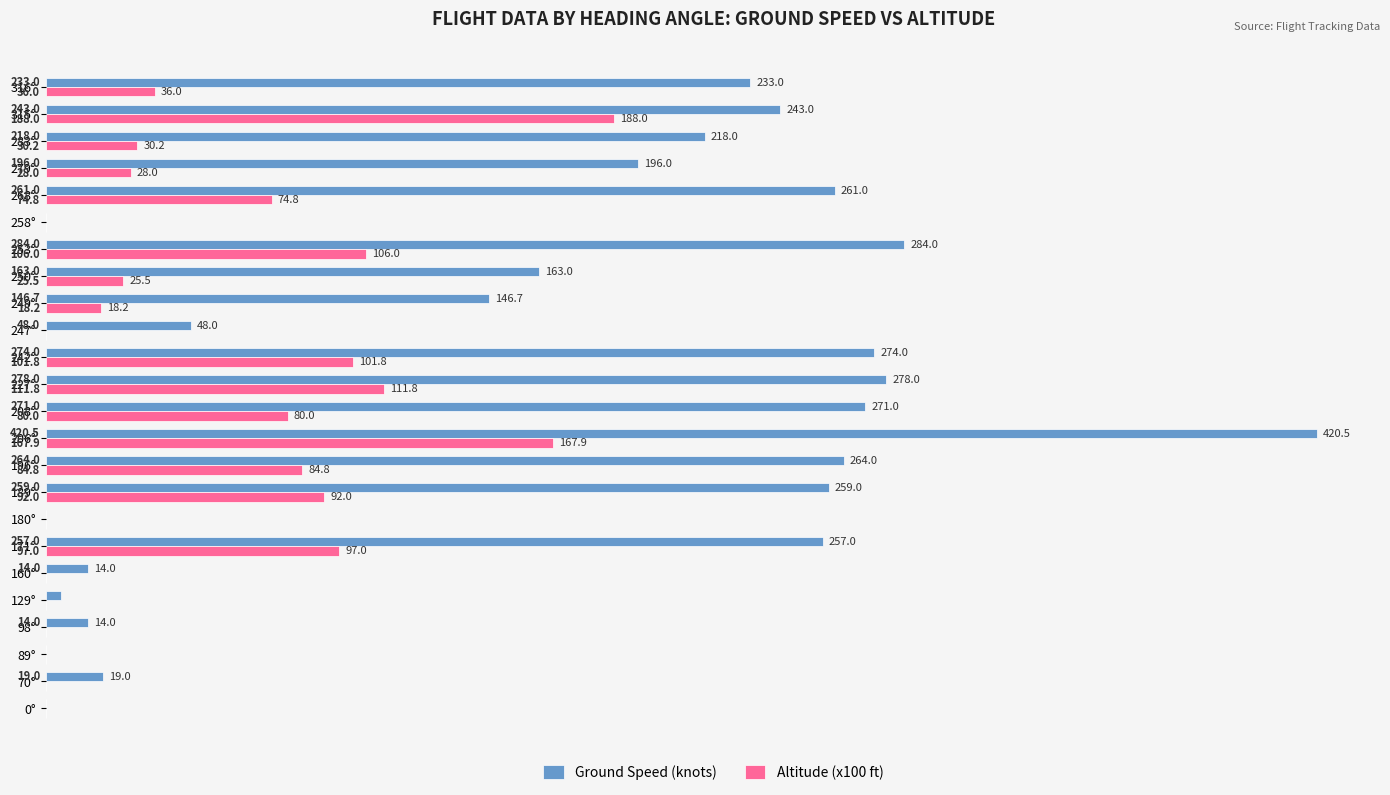

How many distinct data groups are displayed?

2